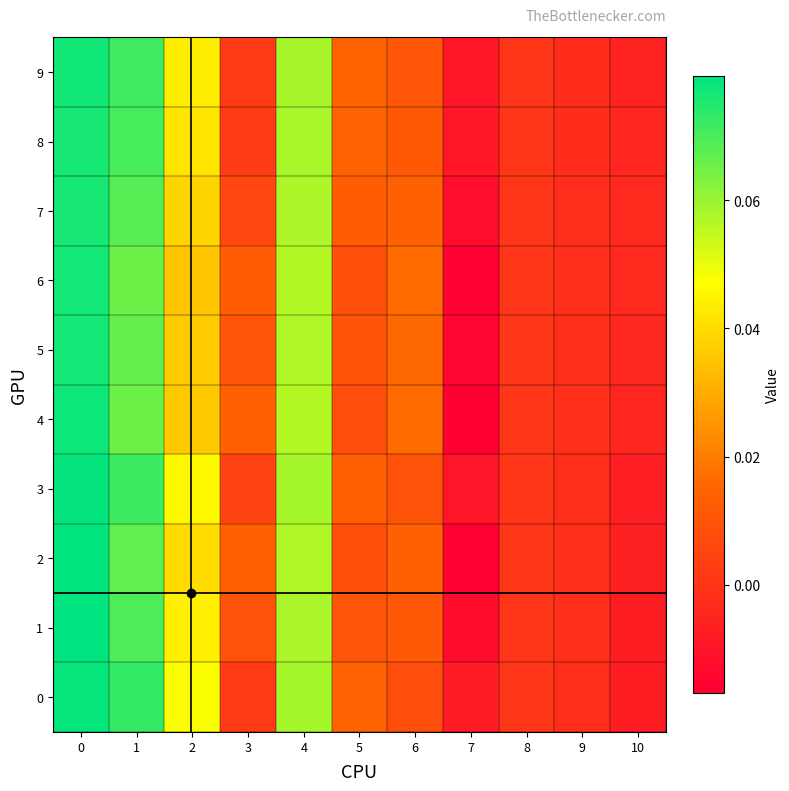

Between 6 and 8, which series saw the biggest shift?

row_3